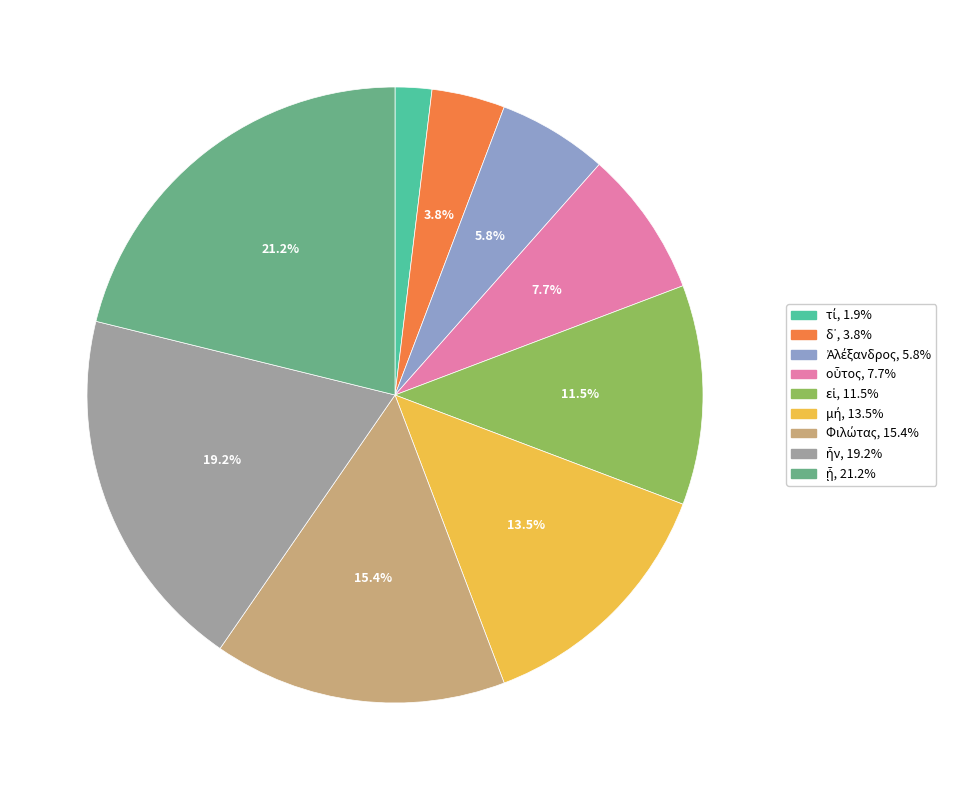

To the nearest percent, what is the average slice percentage?

11%